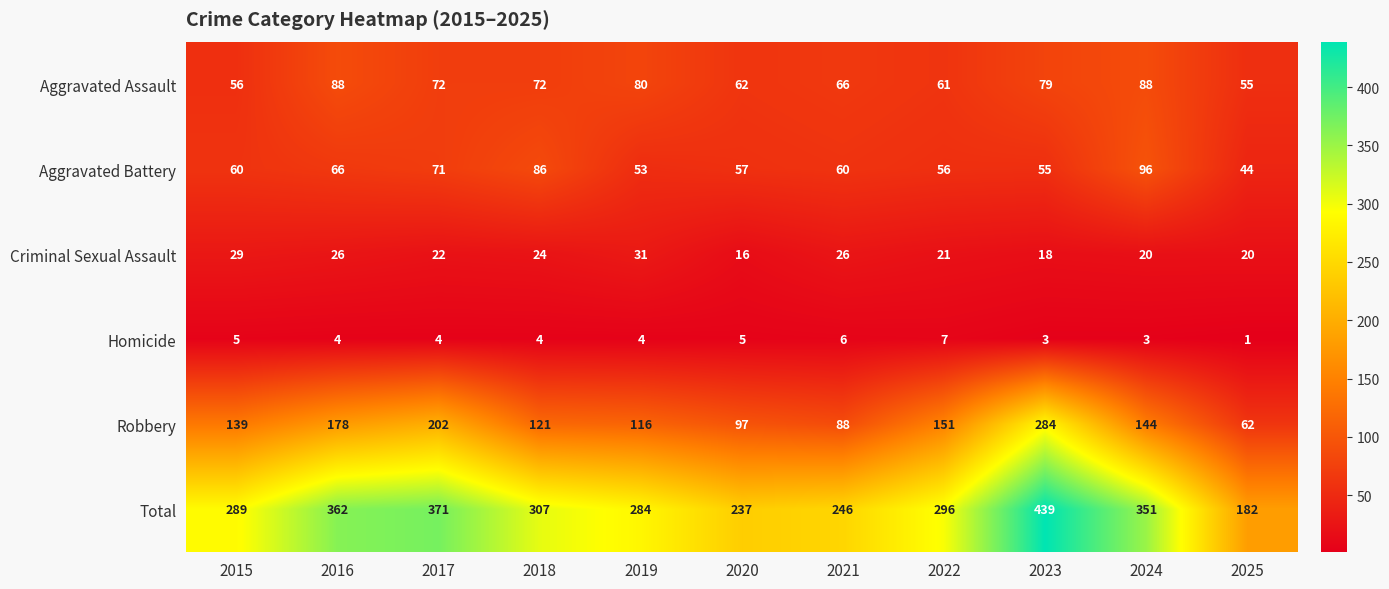

Rank the series by their maximum value, from lowest to highest.

Homicide, Criminal Sexual Assault, Aggravated Assault, Aggravated Battery, Robbery, Total